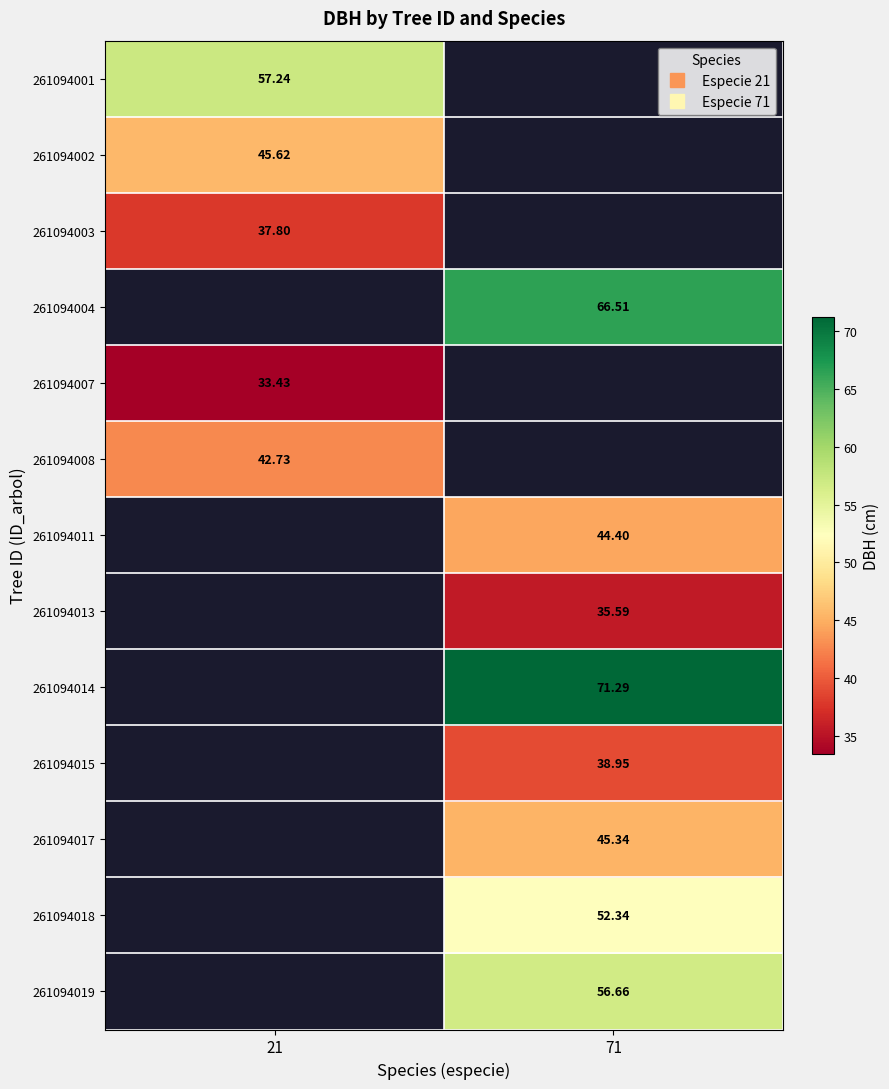

Is the value of 261094014 at 71 greater than the value of 261094013 at 21?

No